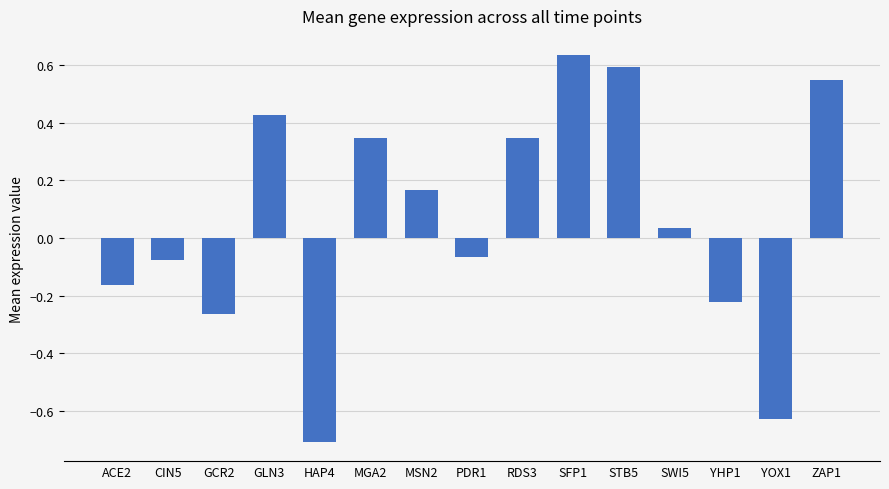

How many values are below 0?

7